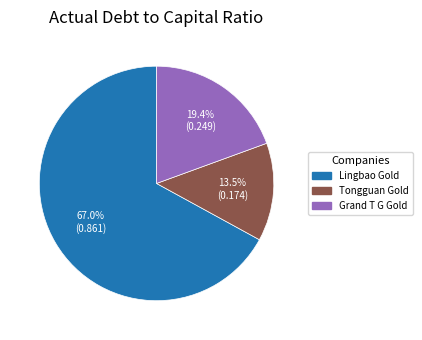

Count the number of slices in the pie.

3